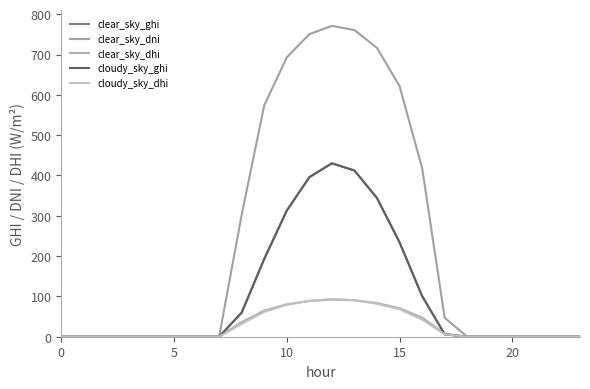

What are all the series names shown in the legend?

clear_sky_ghi, clear_sky_dni, clear_sky_dhi, cloudy_sky_ghi, cloudy_sky_dhi